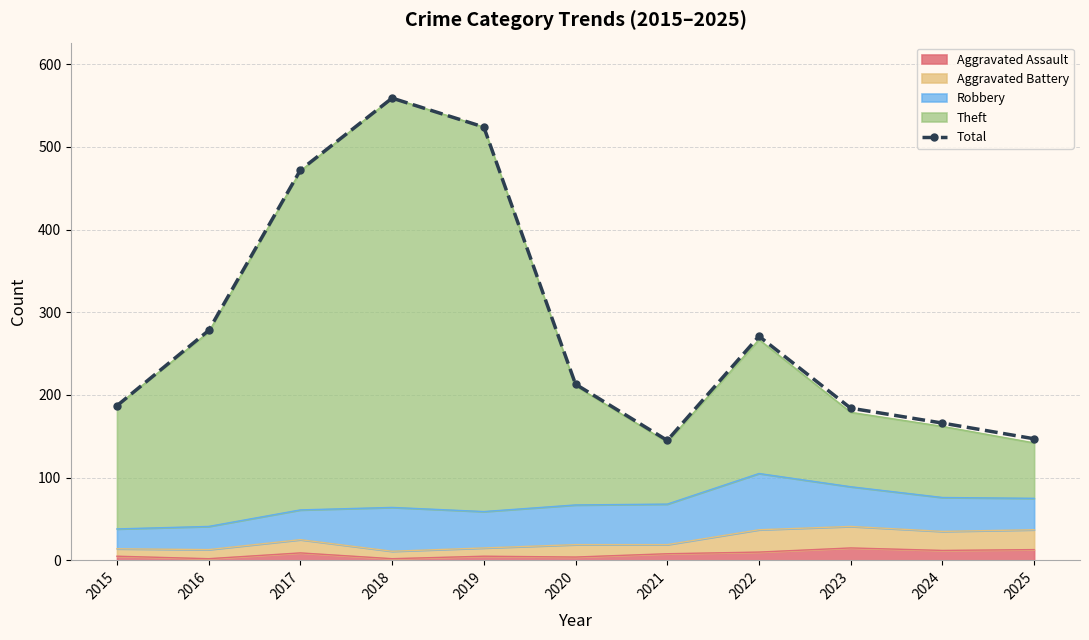

Rank the categories by value from lowest to highest.

2021, 2025, 2024, 2023, 2015, 2020, 2022, 2016, 2017, 2019, 2018